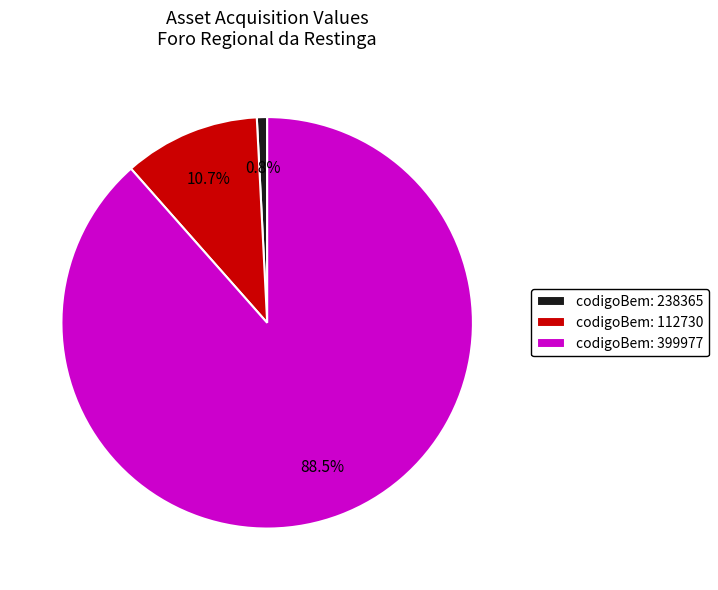

Is there a majority slice in this chart?

Yes